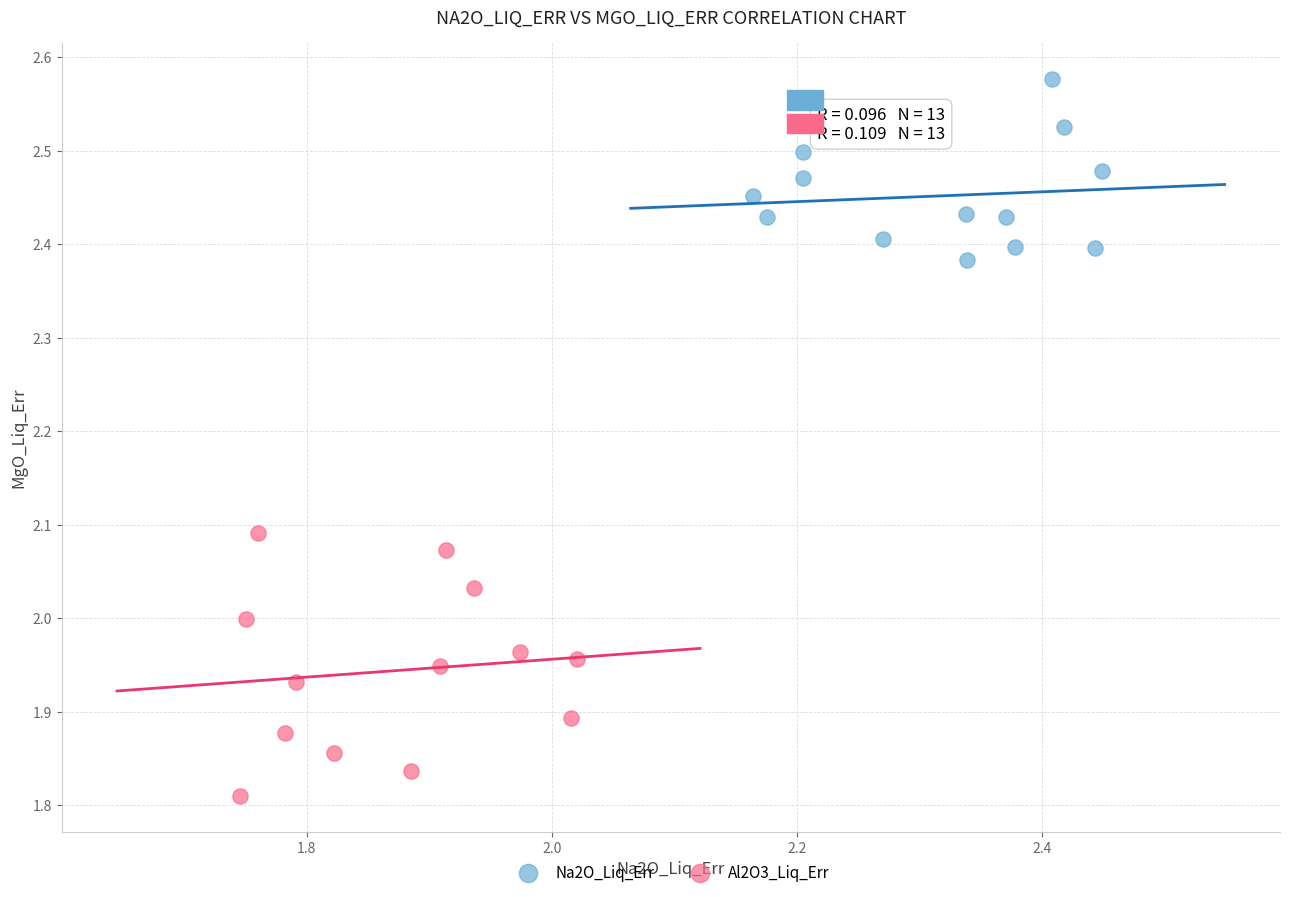

Which series reaches the minimum Y coordinate?

Al2O3_Liq_Err